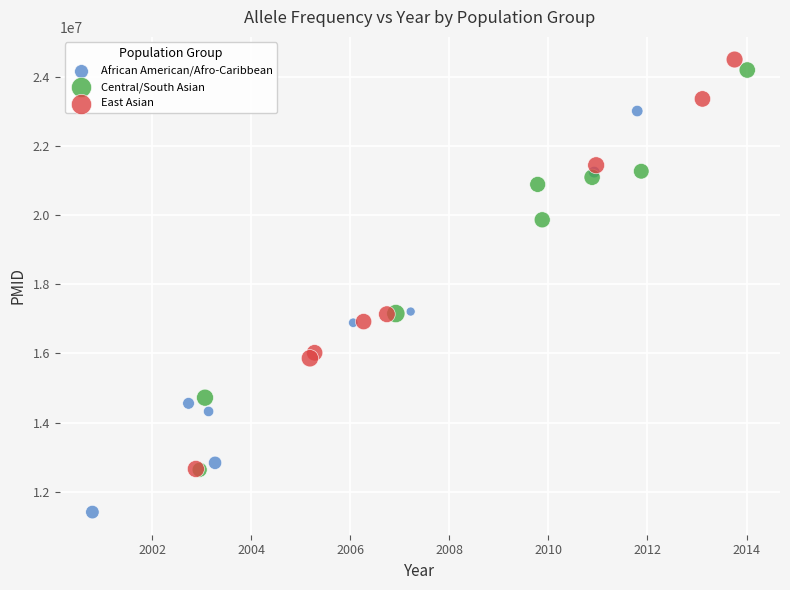

Which series reaches the minimum Y coordinate?

African American/Afro-Caribbean